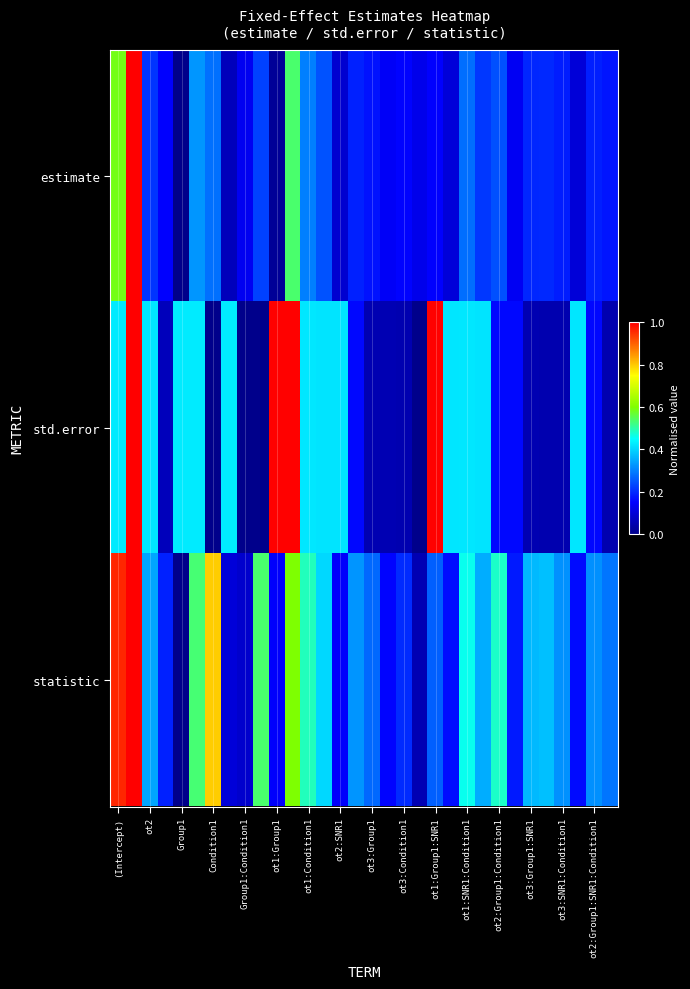

Reading right to left, list all the values displayed in this chart.

estimate: 0.2	0.2	0.1	0.2	0.2	0.2	0.1	0.2	0.2	0.3	0.1	0.1	0.1	0.2	0.1	0.2	0.2	0.1	0.2	0.3	0.5	0.0	0.2	0.1	0.1	0.3	0.3	0.0	0.1	0.2	1.0	0.6
std.error: 0.0	0.2	0.4	0.0	0.0	0.1	0.2	0.2	0.4	0.4	0.4	1.0	0.0	0.0	0.1	0.1	0.2	0.4	0.4	0.4	1.0	1.0	0.0	0.0	0.4	0.0	0.4	0.4	0.1	0.4	1.0	0.4
statistic: 0.3	0.3	0.2	0.3	0.4	0.4	0.2	0.5	0.4	0.5	0.2	0.3	0.1	0.2	0.2	0.3	0.3	0.1	0.4	0.5	0.6	0.1	0.5	0.1	0.1	0.8	0.5	0.0	0.2	0.3	1.0	1.0